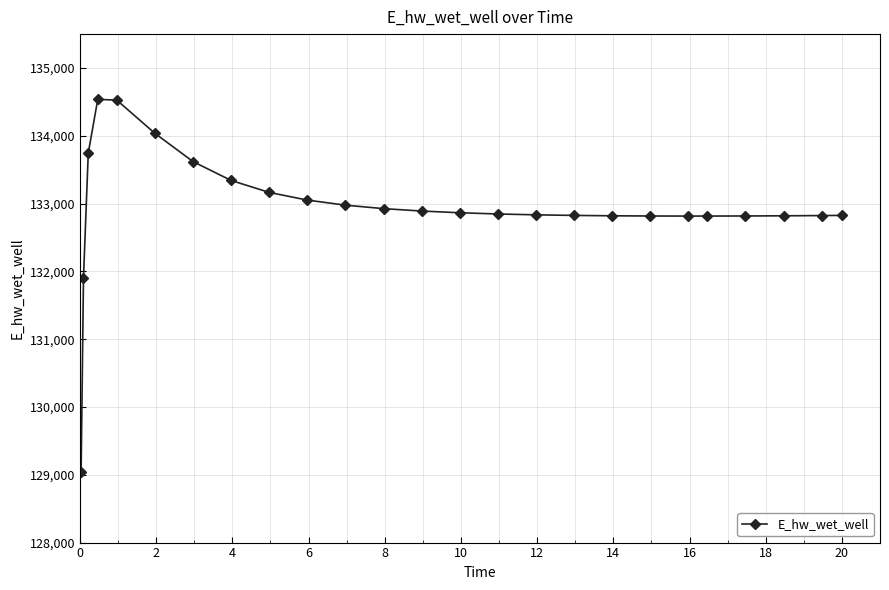

What is the average value?

132947.5